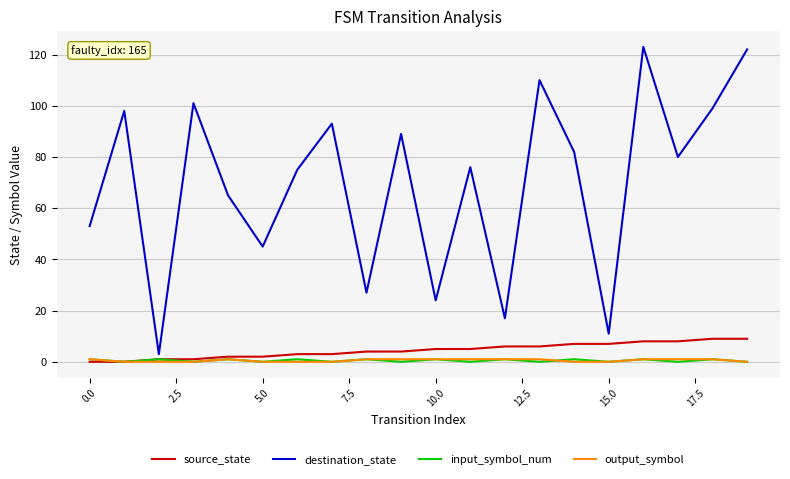

True or false: input_symbol_num and destination_state cross at least once.

False